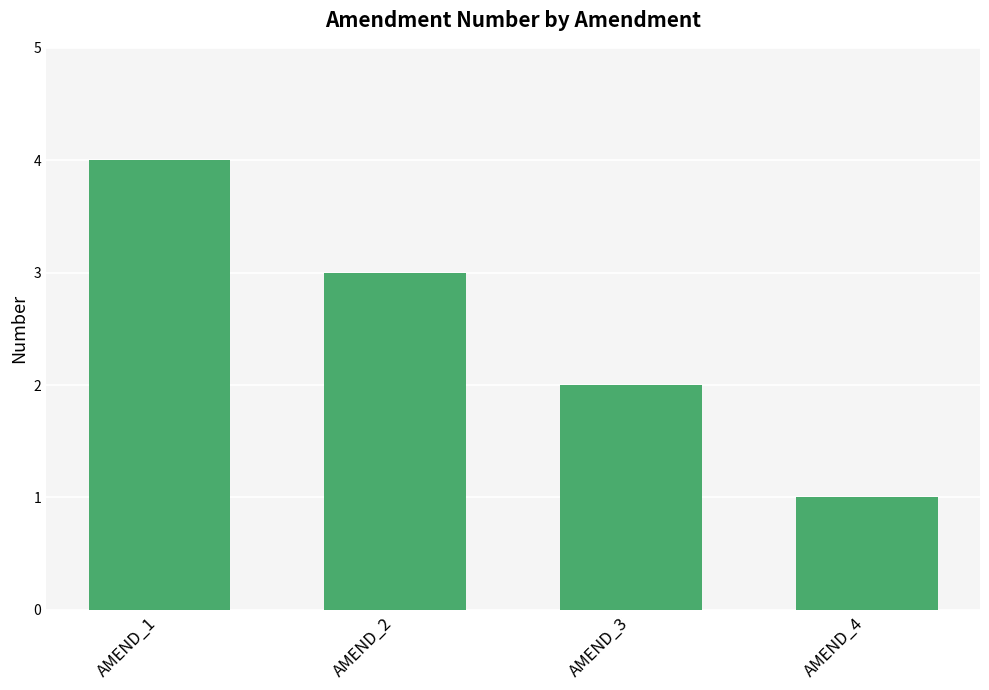

List the labels in order of value, largest first.

AMEND_1, AMEND_2, AMEND_3, AMEND_4